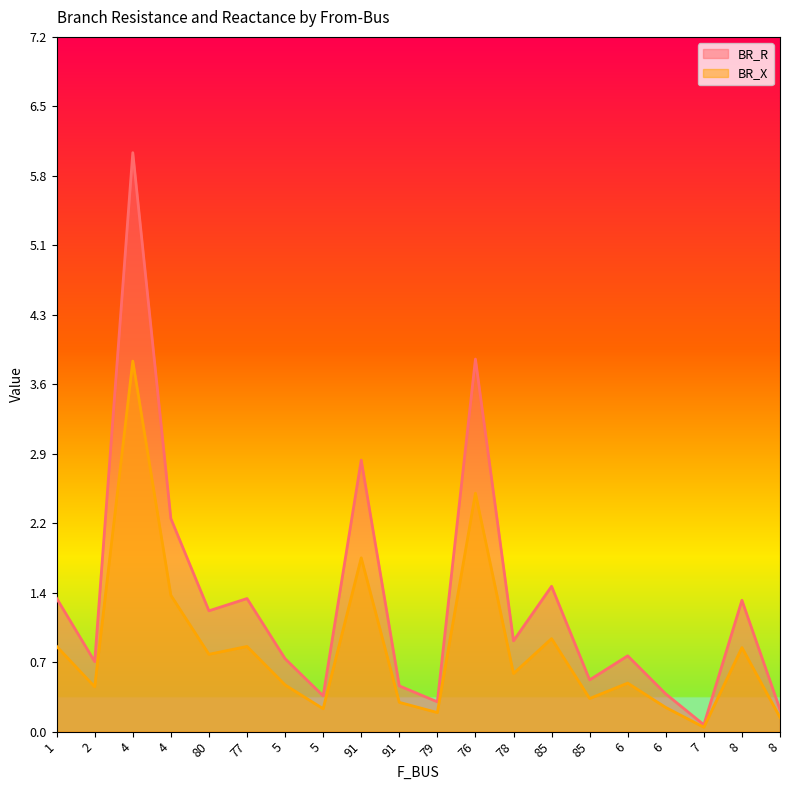

What are all the series names shown in the legend?

BR_R, BR_X